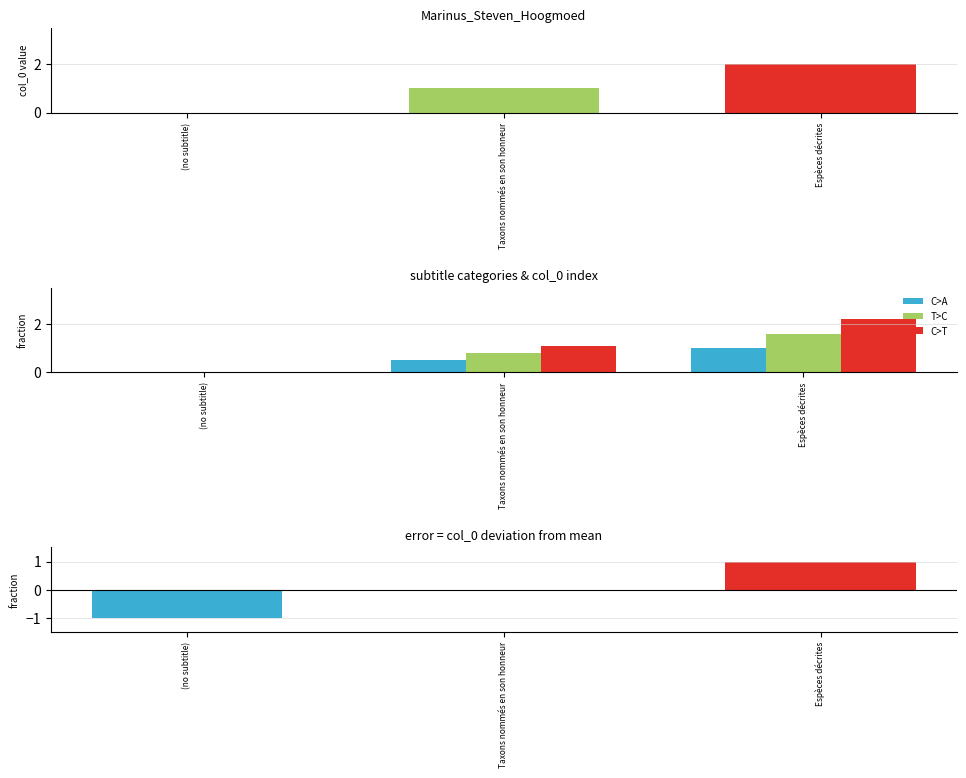

What value does the col_0 - mean series have at (no subtitle)?

-1.0